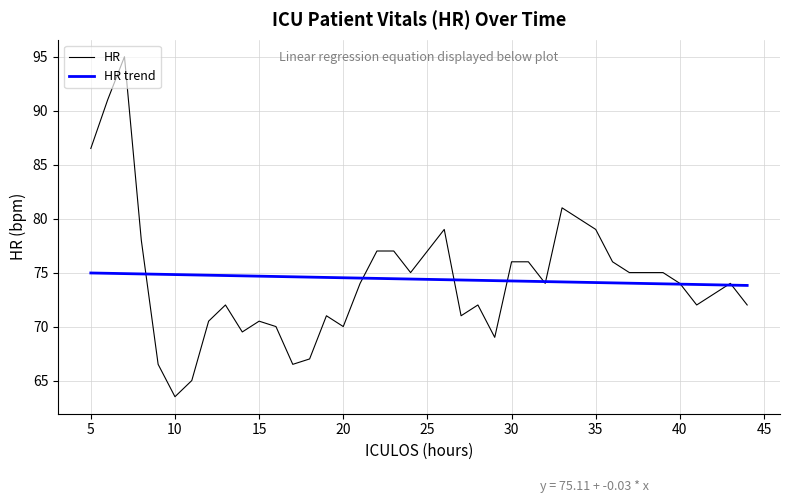

List the series in order of their peak value, lowest first.

HR trend, HR